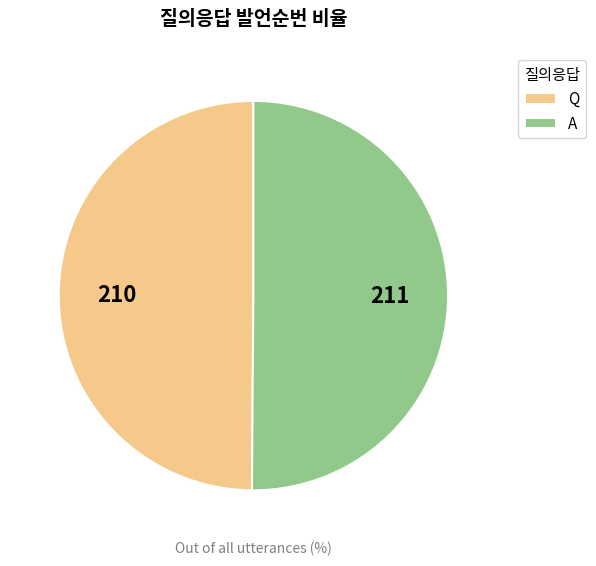

Count the number of slices in the pie.

2